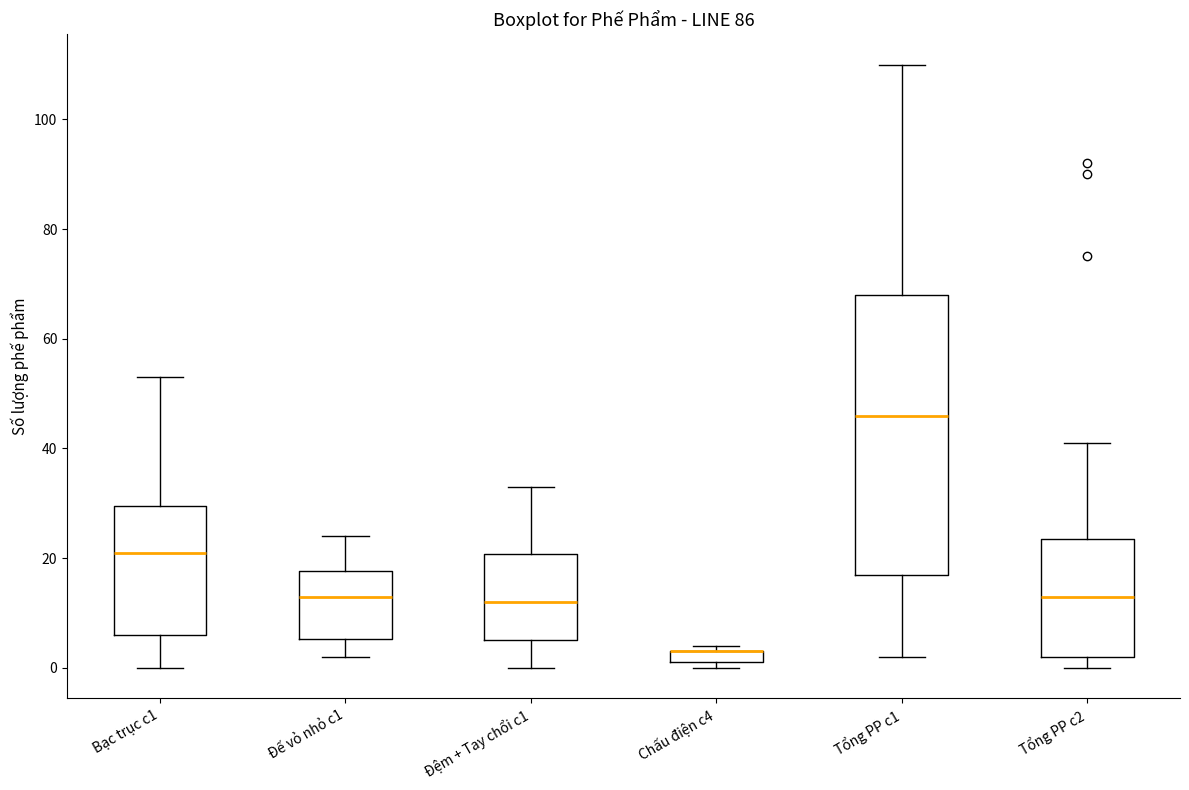

Comparing the boxes themselves (not the whiskers), which one is the tallest?

Tổng PP c1